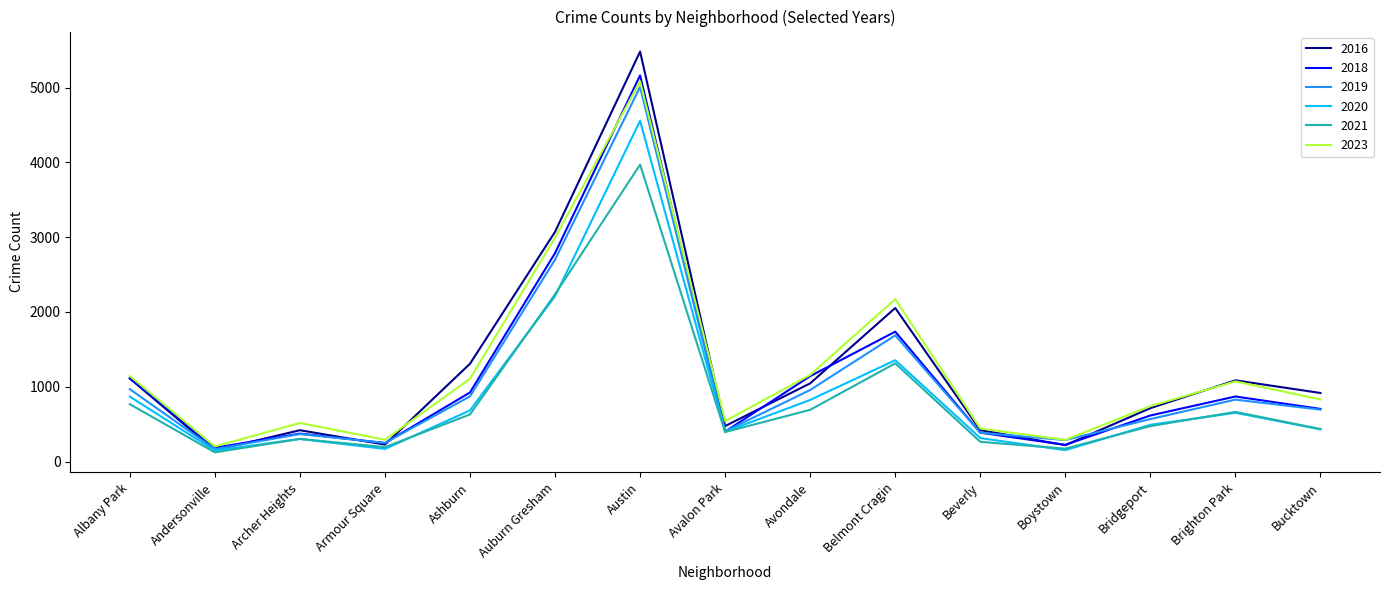

Which series changed the most between Archer Heights and Bridgeport?

2016